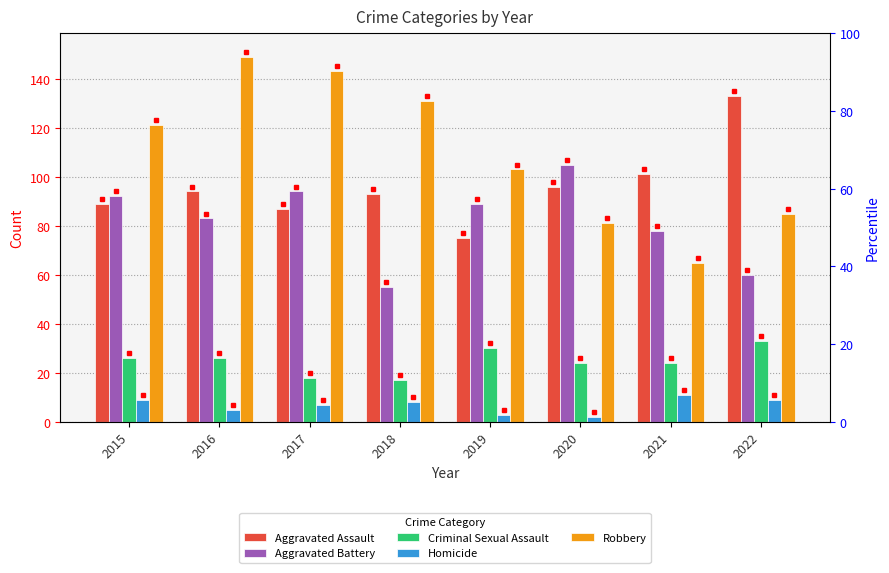

Which series changed the most between 2018 and 2019?

Aggravated Battery